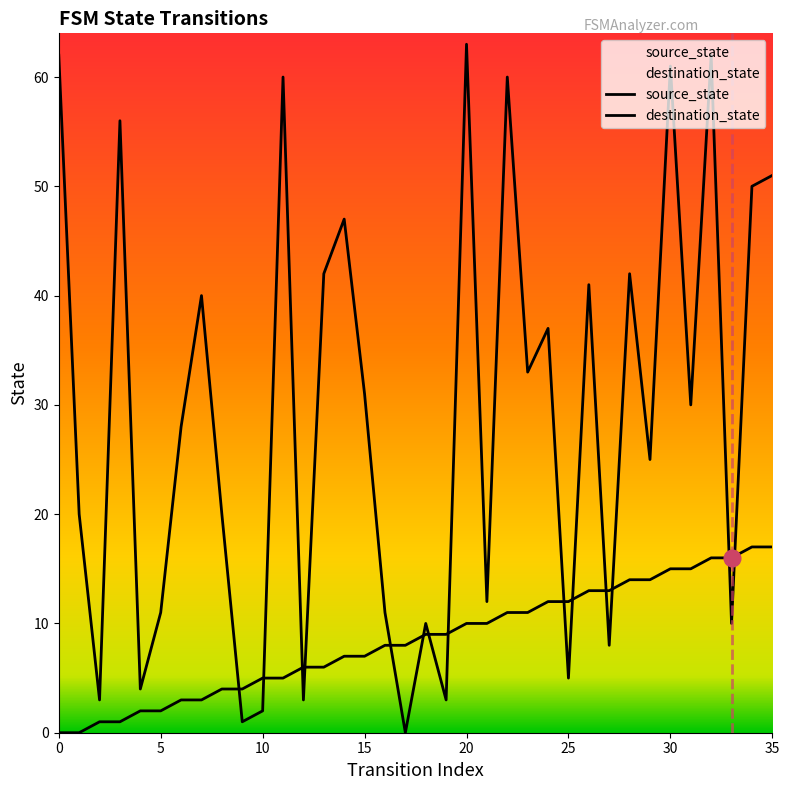

Reading right to left, extract all data points from this chart.

source_state: 17	17	16	16	15	15	14	14	13	13	12	12	11	11	10	10	9	9	8	8	7	7	6	6	5	5	4	4	3	3	2	2	1	1	0	0
destination_state: 51	50	10	62	30	61	25	42	8	41	5	37	33	60	12	63	3	10	0	11	31	47	42	3	60	2	1	20	40	28	11	4	56	3	20	62